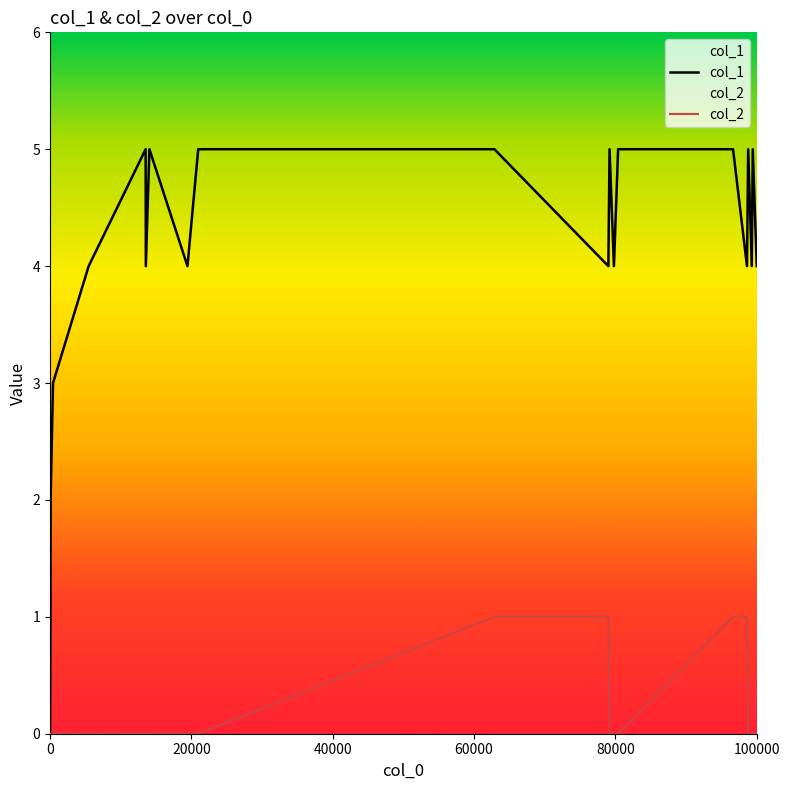

At how many categories does at least one series exceed 4?

9